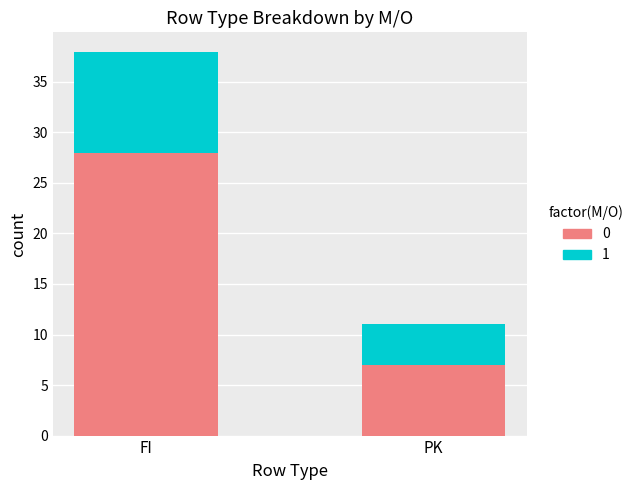

At which category is the sum across all series the highest?

FI